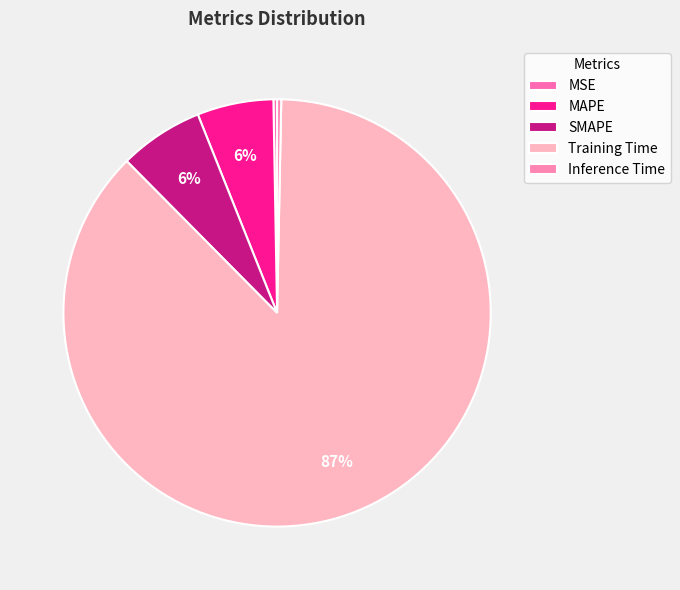

To the nearest percent, what is the difference between the MAPE and Inference Time slice percentages?

5%